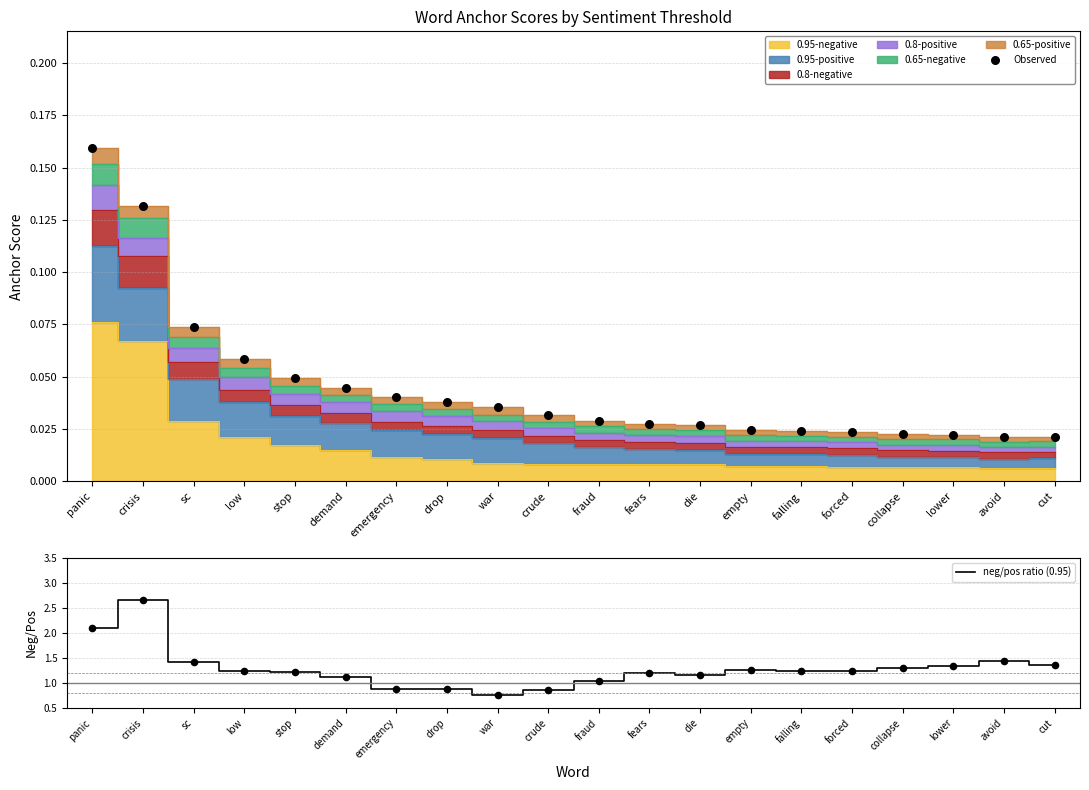

Which series has the widest spread of Y values?

neg/pos ratio (0.95)